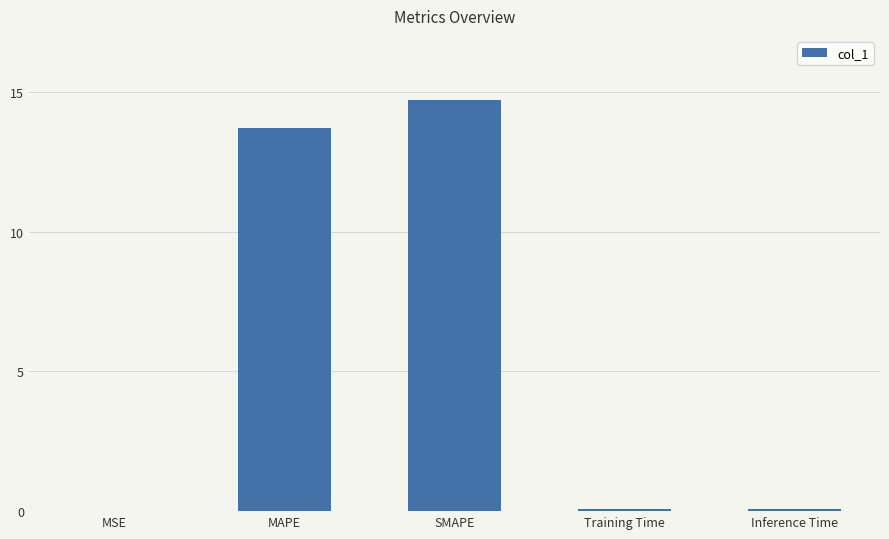

What is the sum of all values?

28.6